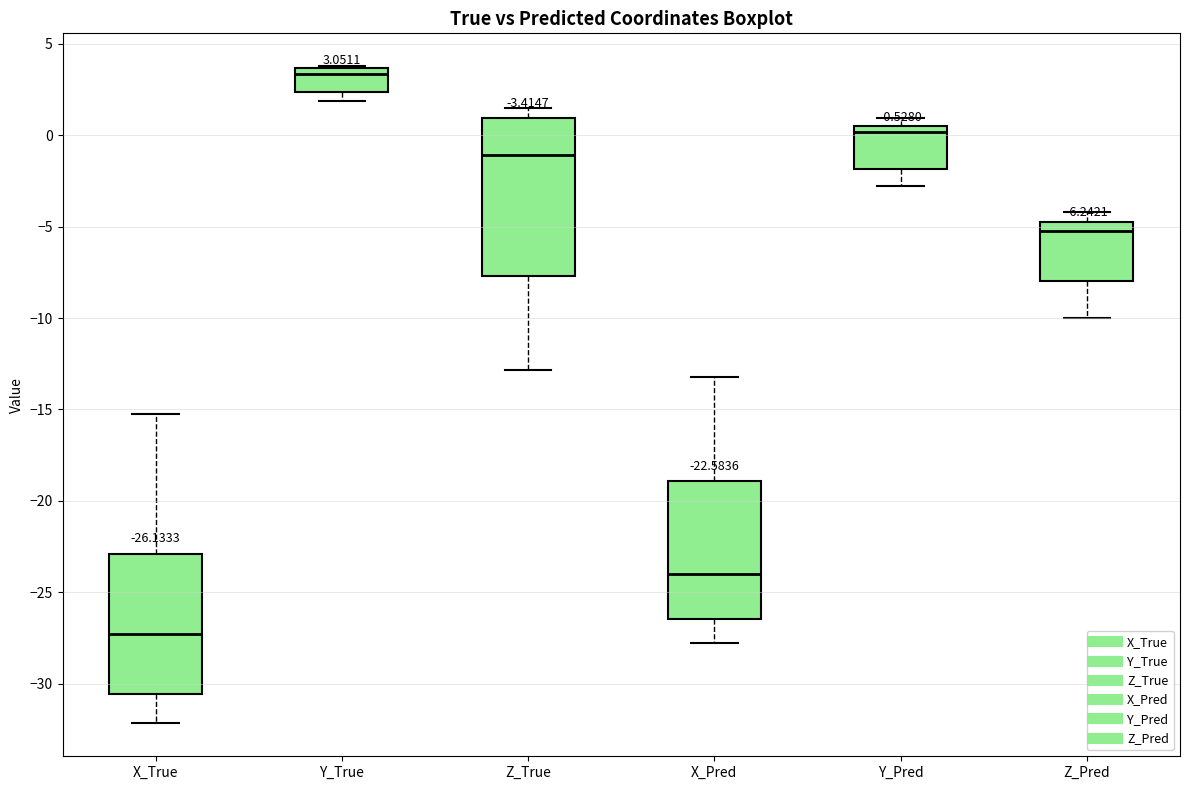

Which box has the highest median line?

Y_True